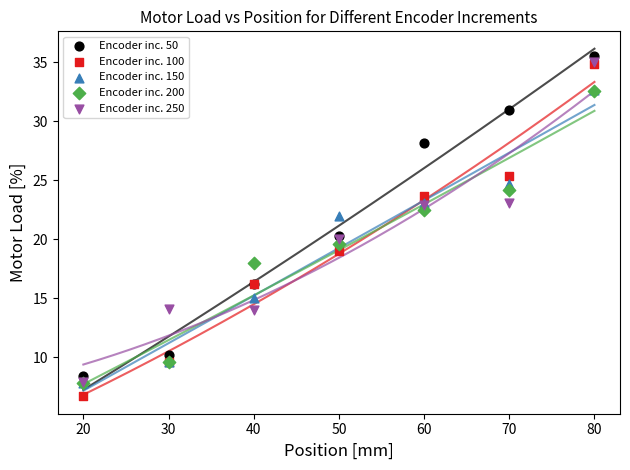

What are all the series names shown in the legend?

Encoder inc. 50, Encoder inc. 100, Encoder inc. 150, Encoder inc. 200, Encoder inc. 250